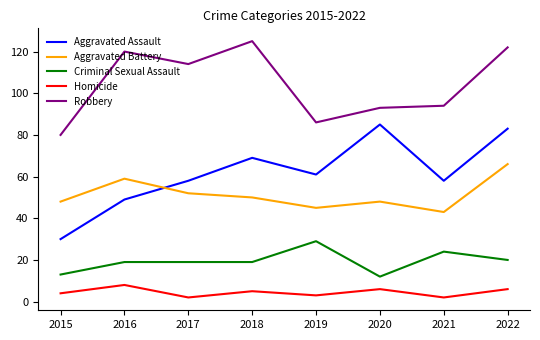

What is the approximate value of Robbery at 2022?

122